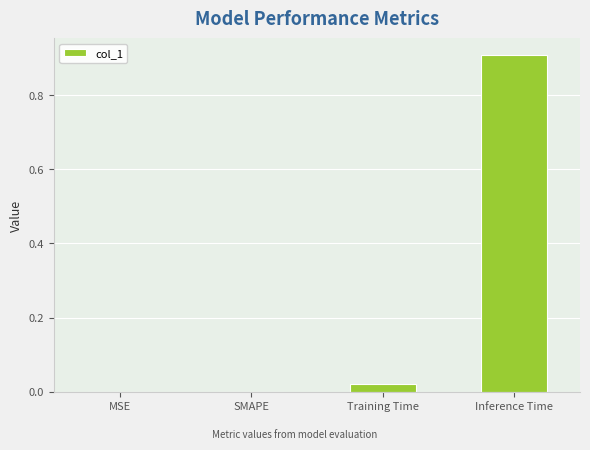

What is the approximate value at Inference Time?

0.9